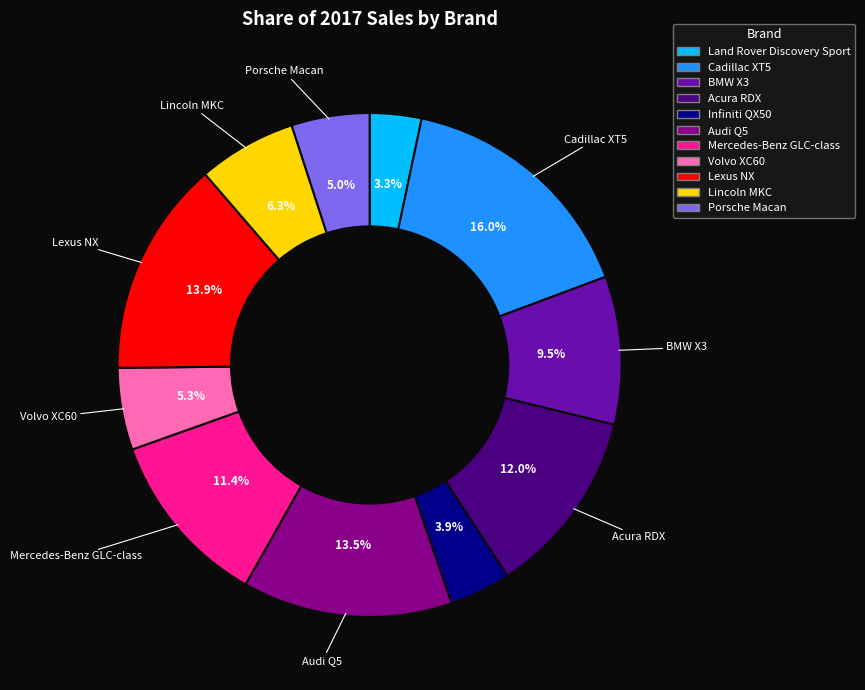

True or false: Mercedes-Benz GLC-class accounts for 11% of the total.

True